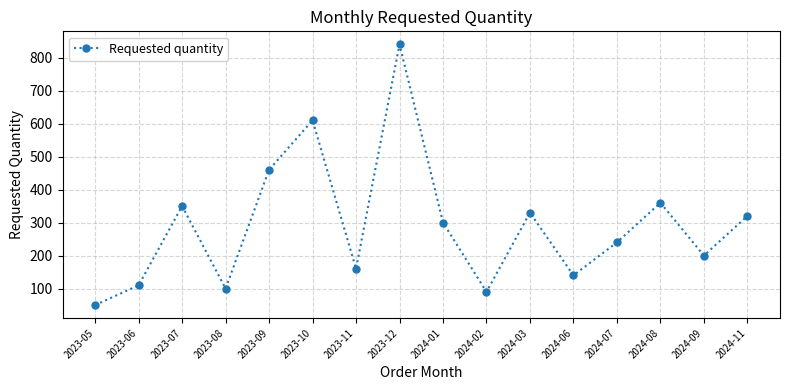

What is the change in value from 2024-01 to 2024-08?

+60